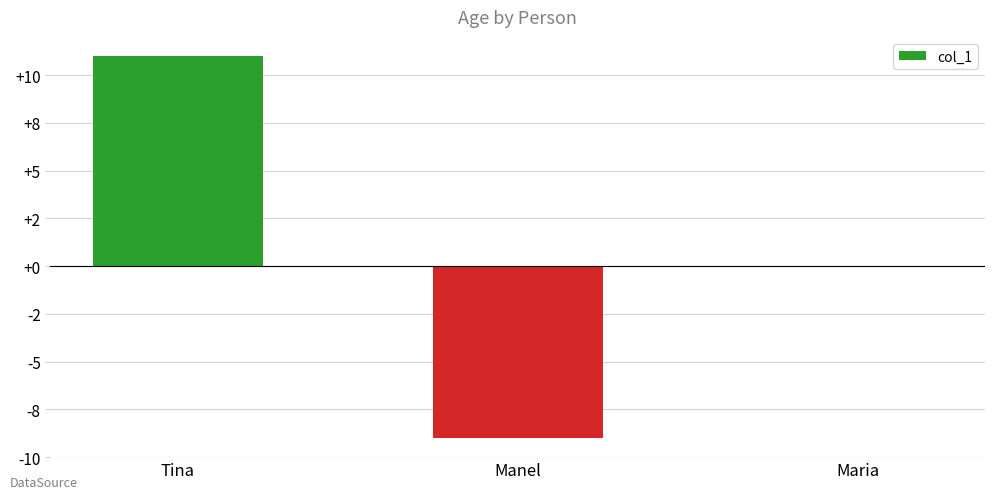

Count the values in the range -9 to 11.

3